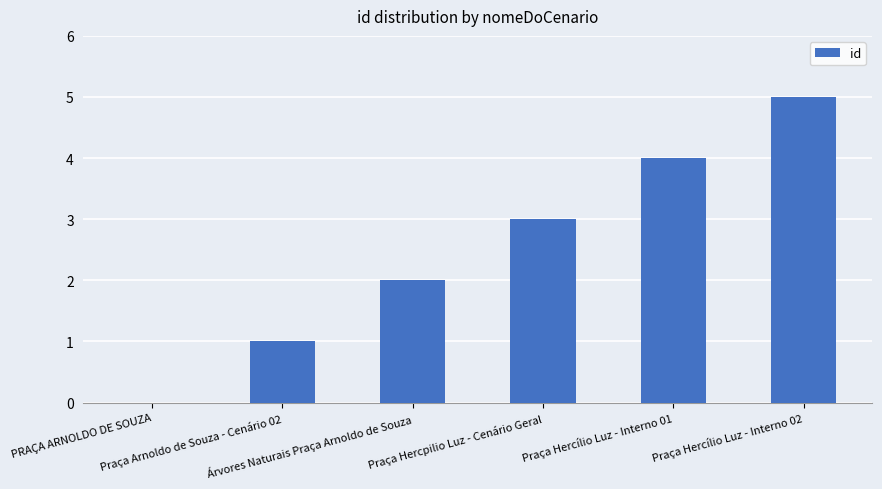

What is the greatest value displayed?

5